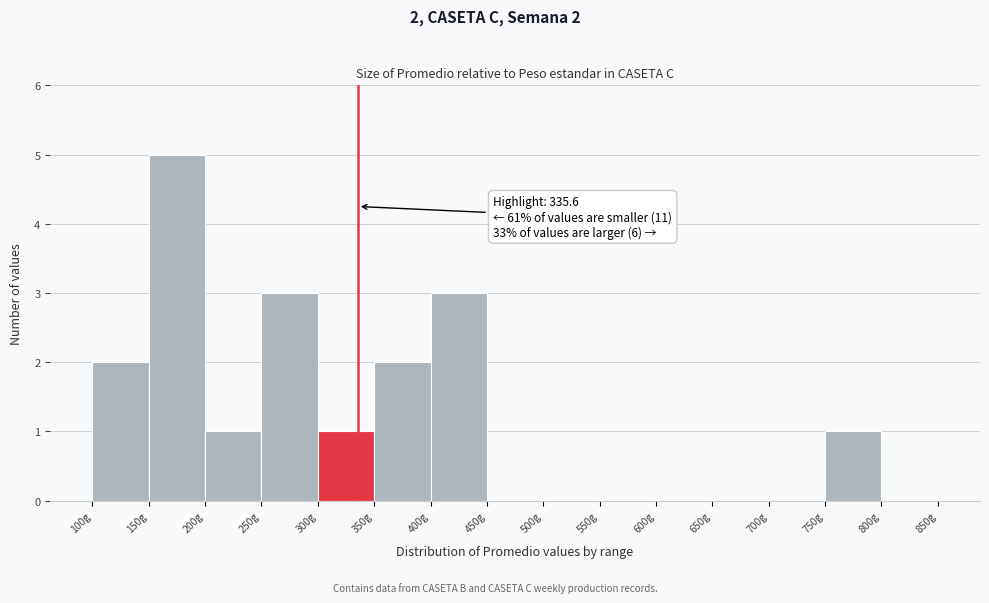

Over which range of the x-axis is the bar tallest?

150 to 200